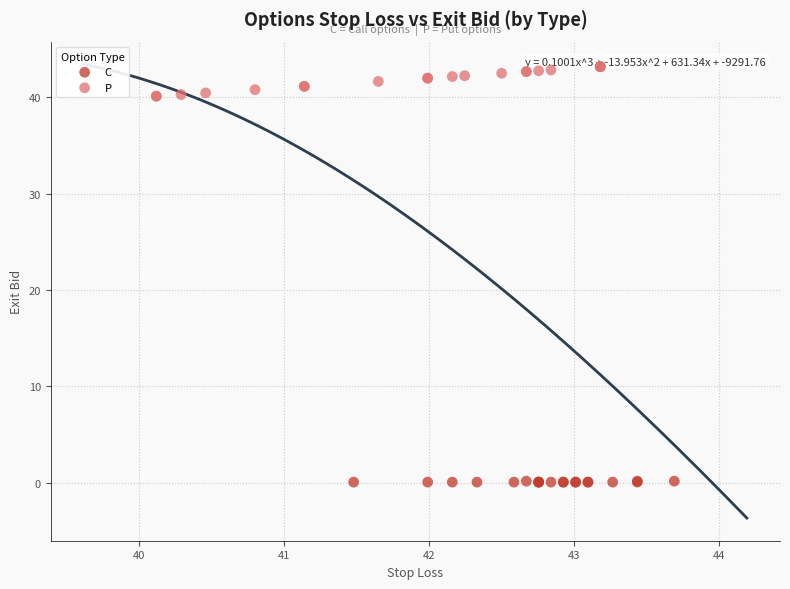

Which series reaches the minimum Y coordinate?

C